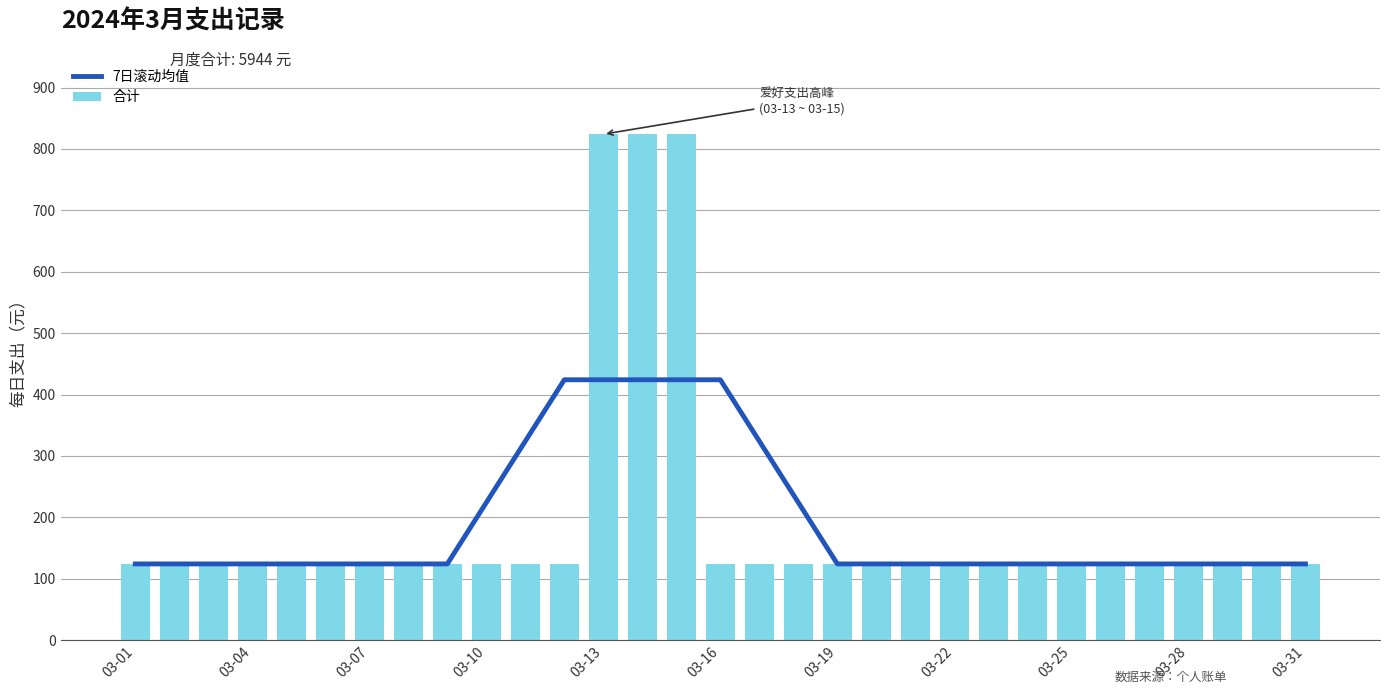

What is the highest value of the 合计 series?

824